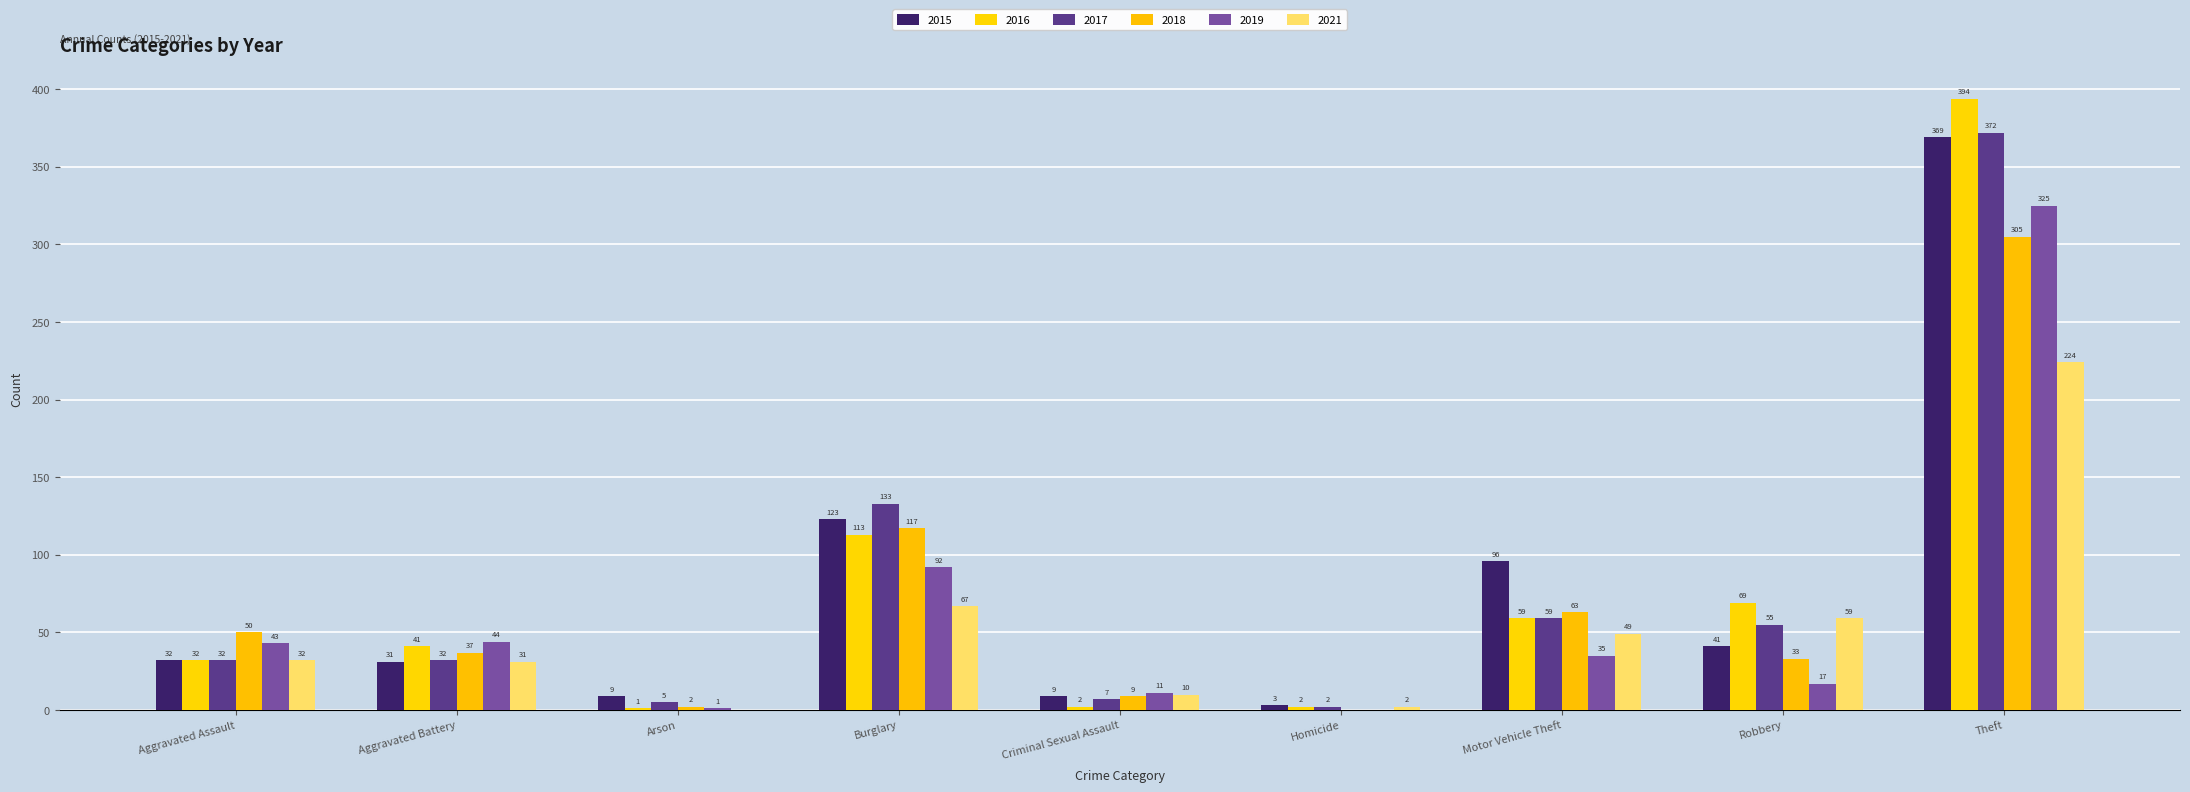

Is it true that 2015 equals 163 at Motor Vehicle Theft?

False